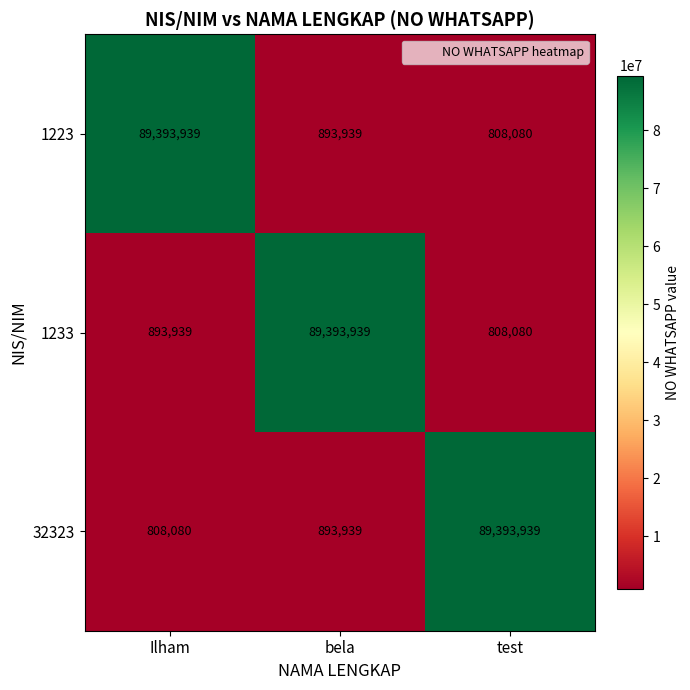

The 1223 series shows 1488104 at bela. True or false?

False